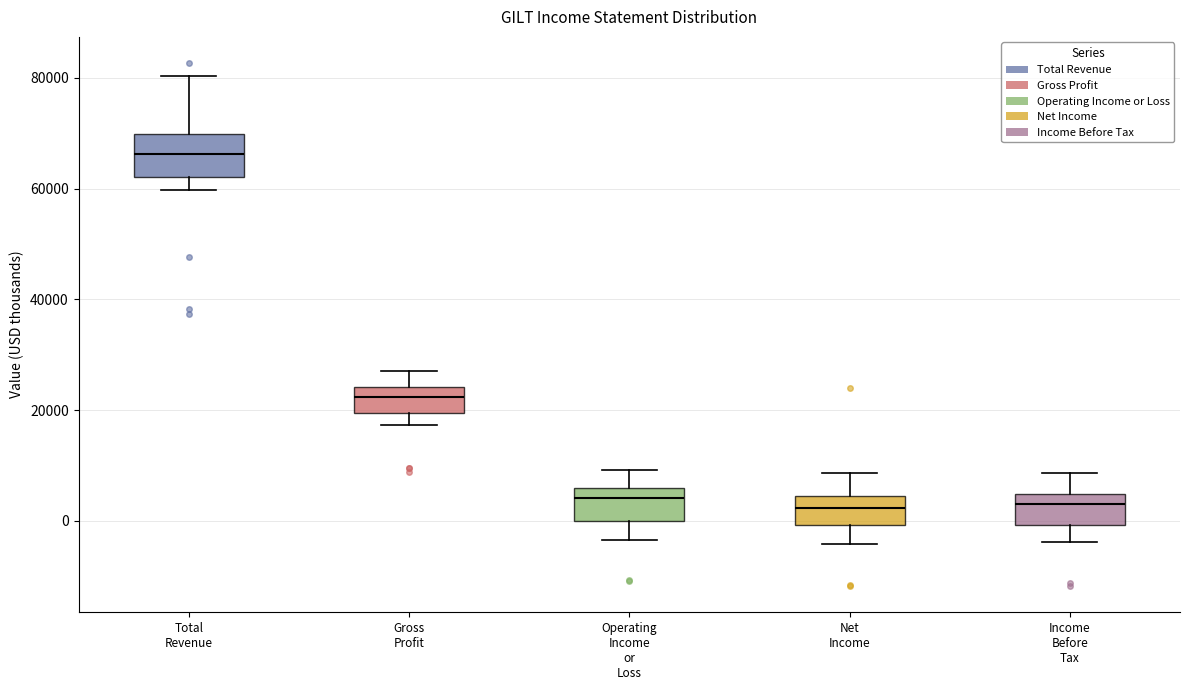

Where does the upper whisker of the box for Total Revenue end on the y-axis? The values are not printed on the chart, so give them approximately, as read against the axis.

80000